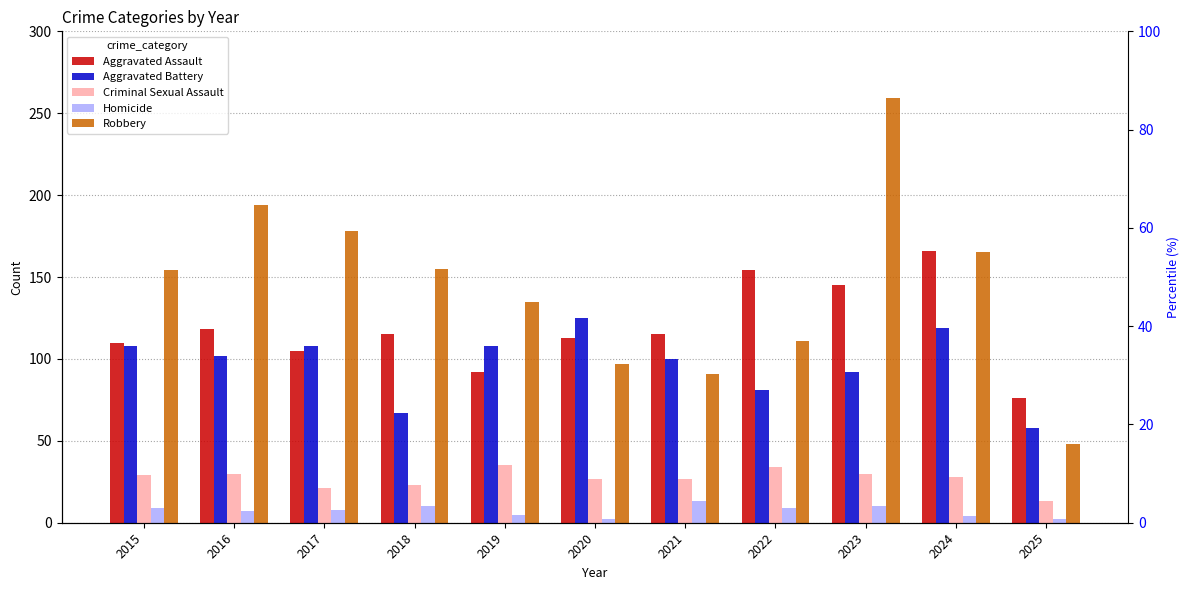

How many bars are there in total?

55